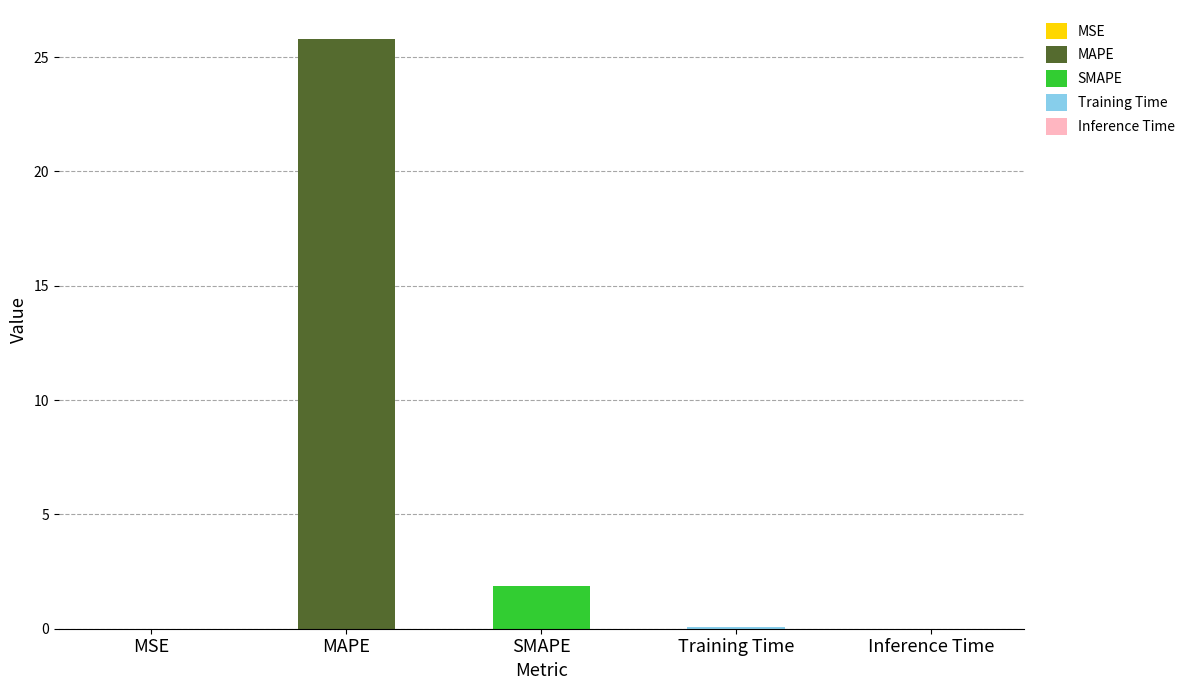

Which label corresponds to the largest value in the chart?

MAPE